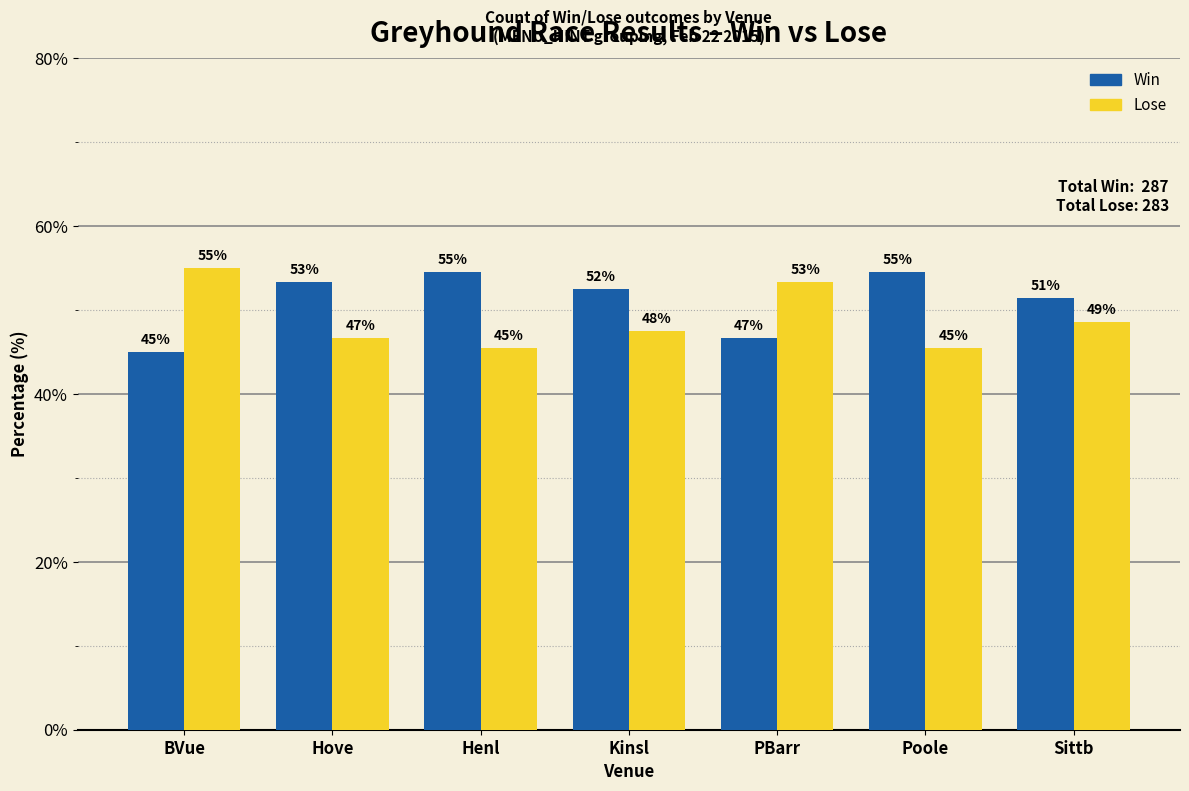

The Lose series shows 86.8 at BVue. True or false?

False